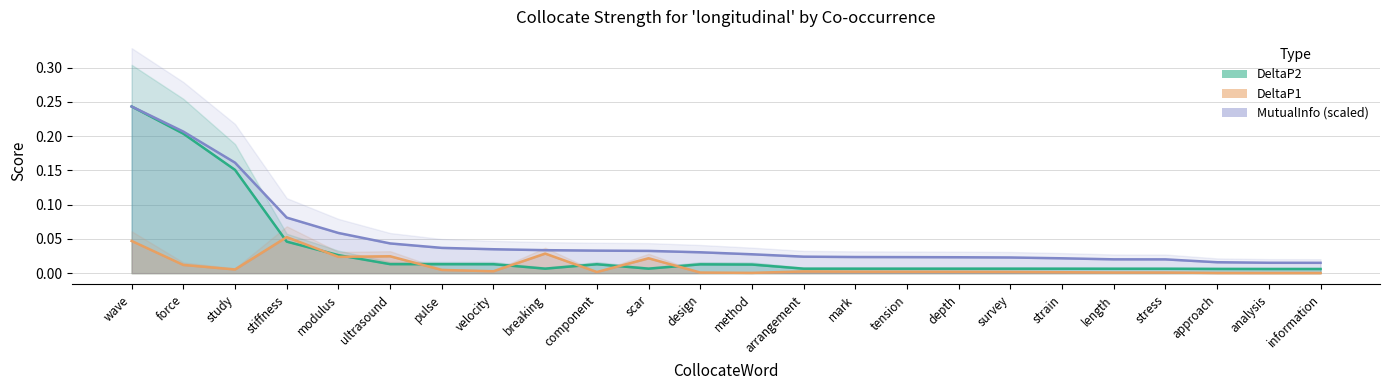

How many interior local valleys does the DeltaP1 series have?

5